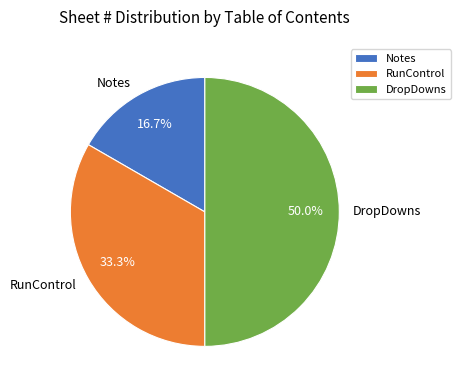

True or false: RunControl accounts for 45% of the total.

False